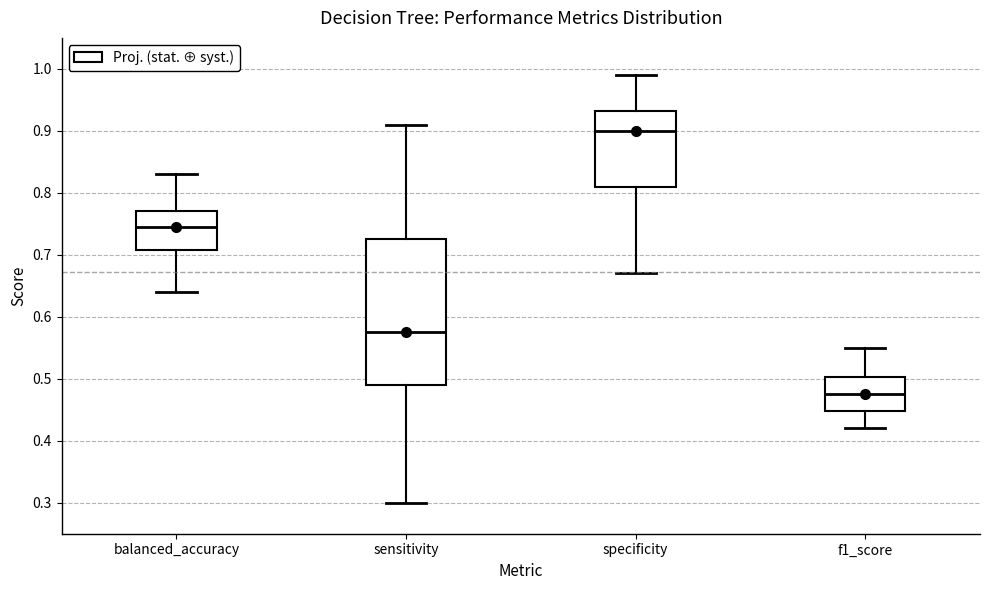

Reading left to right, read every box against the y-axis: the position of its median line, the range the box covers, and the ends of its whiskers. The values are not printed on the chart, so give them approximately, as read against the axis.

balanced_accuracy: median 0.75, box 0.71 to 0.77, whiskers 0.64 to 0.83
sensitivity: median 0.58, box 0.49 to 0.73, whiskers 0.30 to 0.91
specificity: median 0.90, box 0.81 to 0.93, whiskers 0.67 to 0.99
f1_score: median 0.48, box 0.45 to 0.50, whiskers 0.42 to 0.55